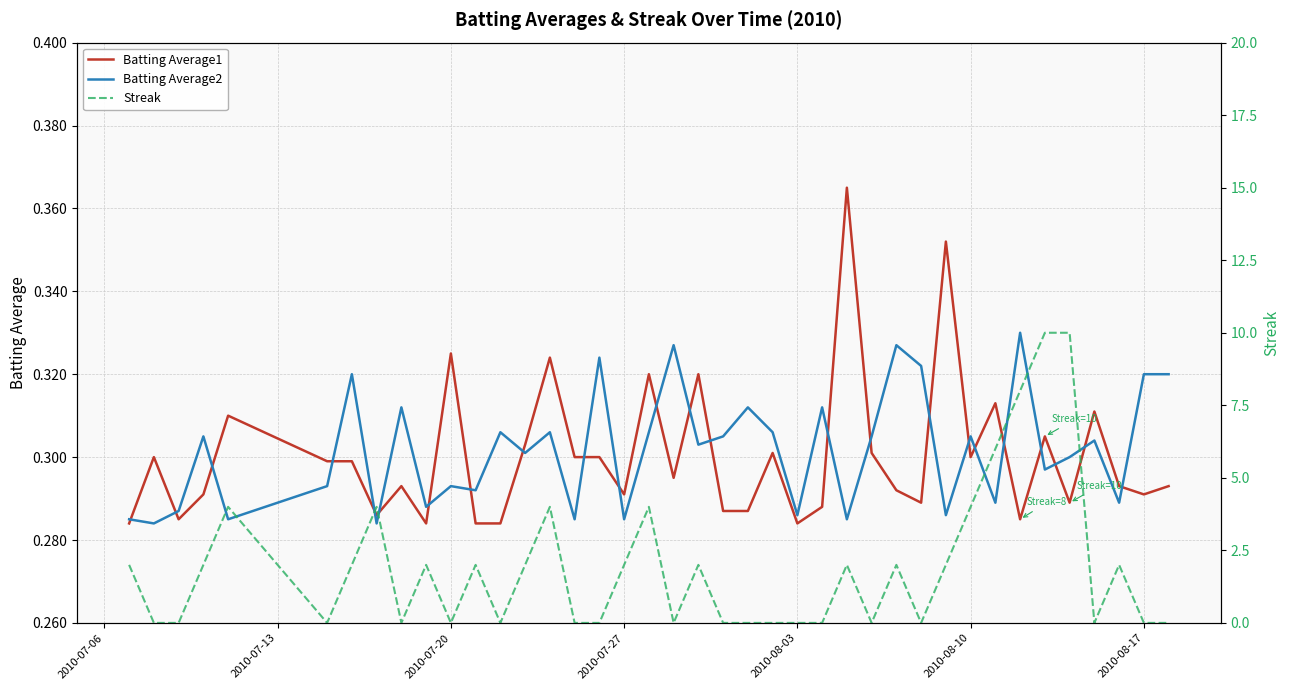

Count the Batting Average1 values in the range 0 to 1.

40